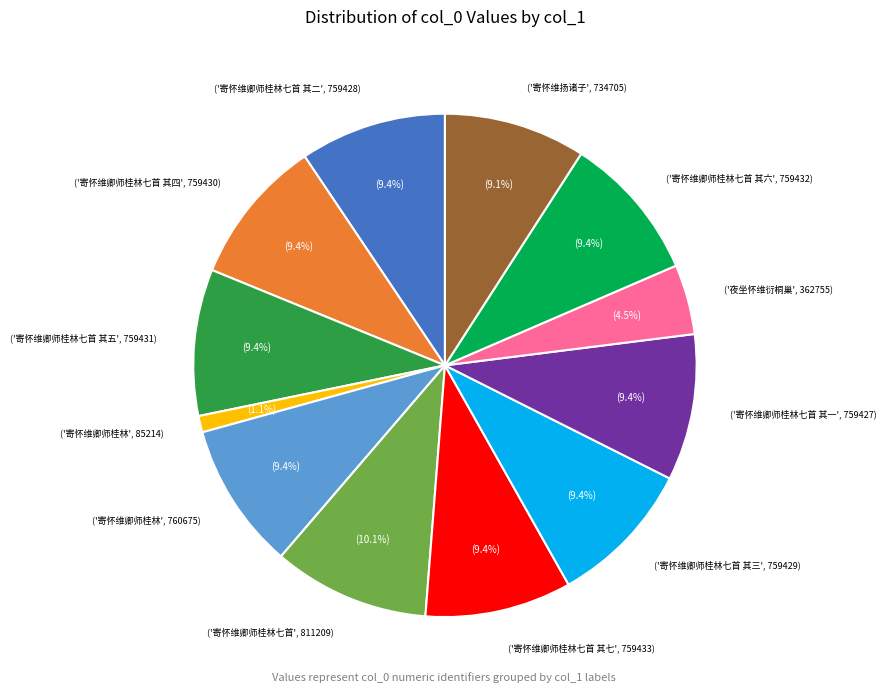

Is there a majority slice in this chart?

No